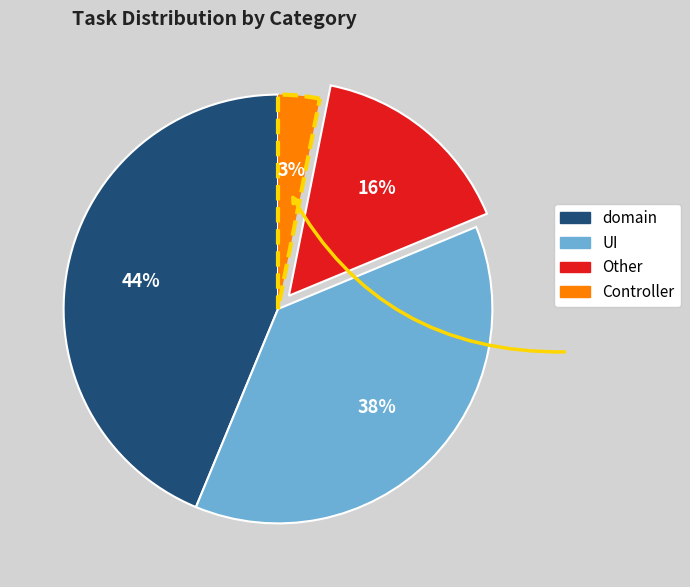

Do domain and Controller together represent more than half of the pie?

No